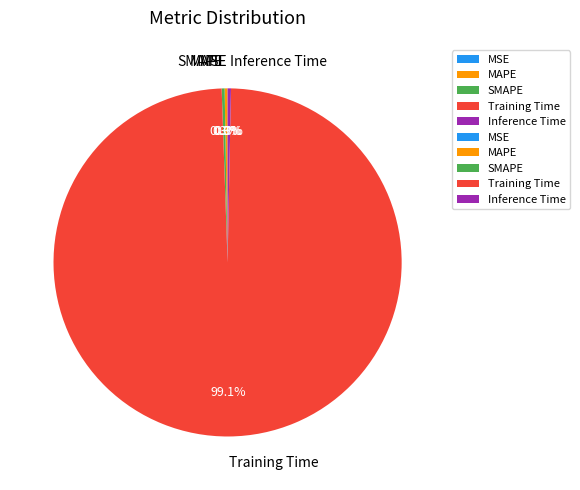

Does Training Time represent more than half of the total?

Yes